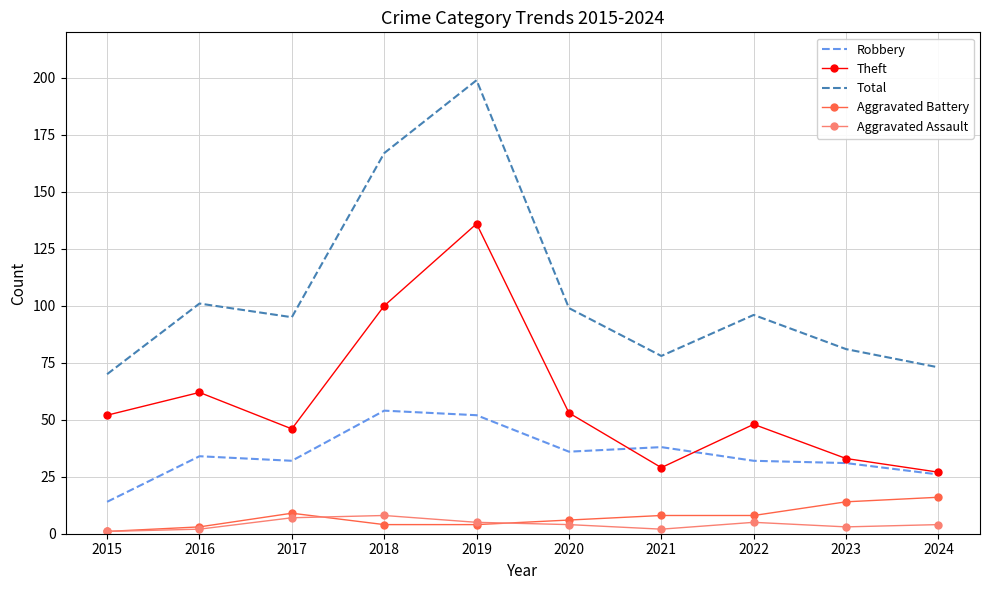

Is the value of Robbery at 2024 greater than the value of Total at 2024?

No